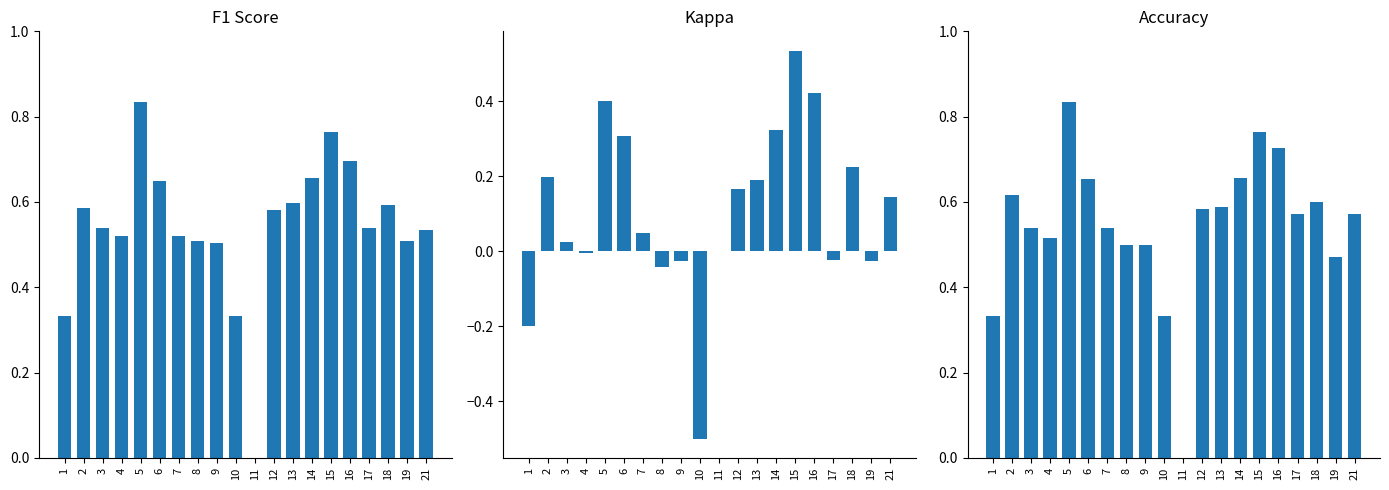

What are all the series names shown in the legend?

f1, kappa, accuracy